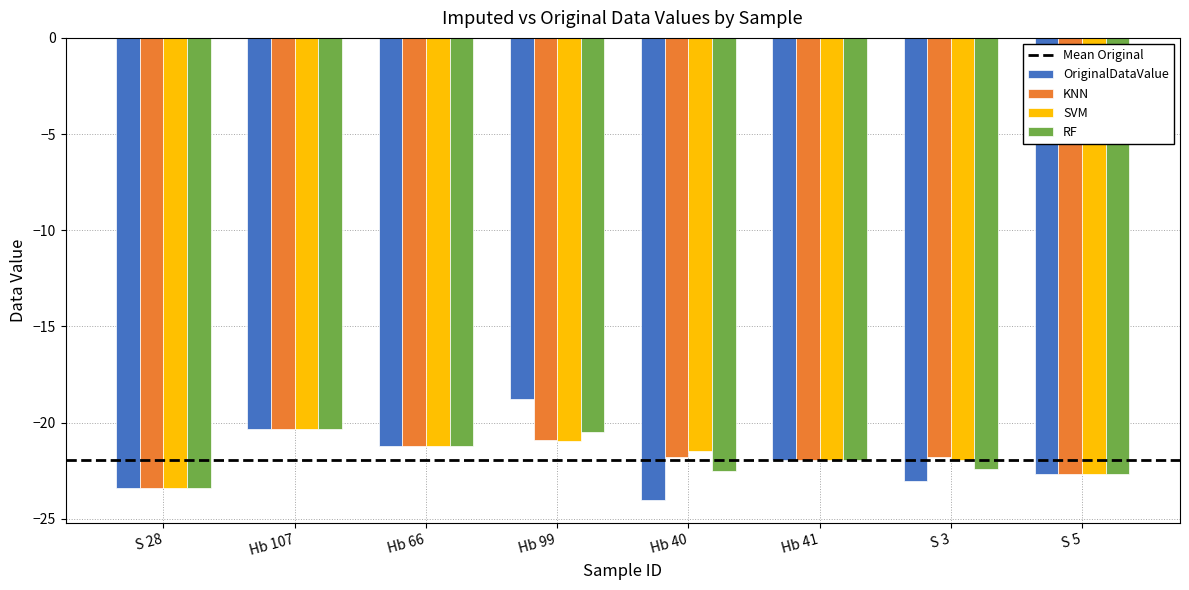

What is the total value across all series at Hb 40?

-89.8